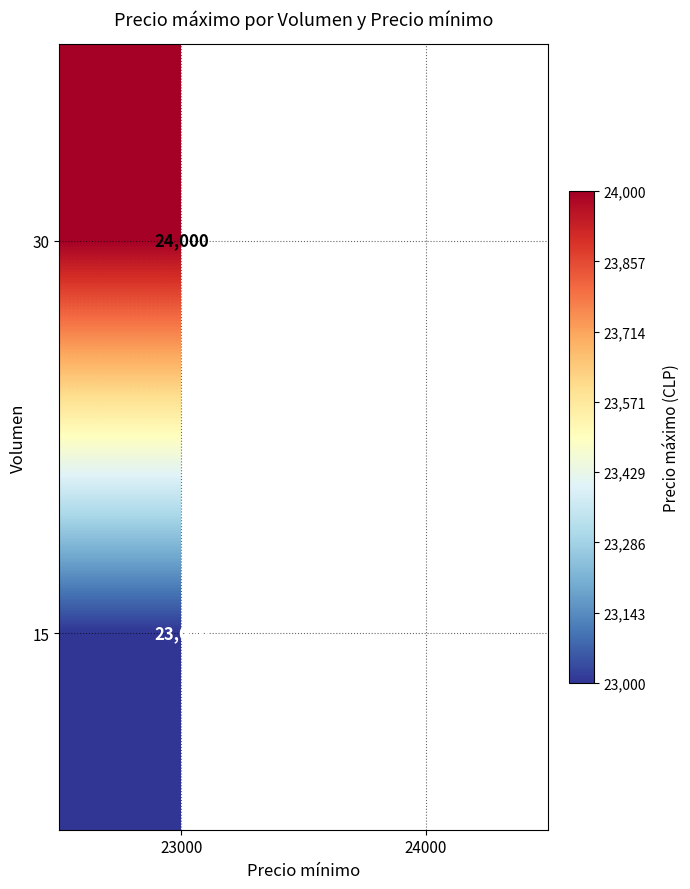

At 23000, list the series in order from largest to smallest.

30, 15